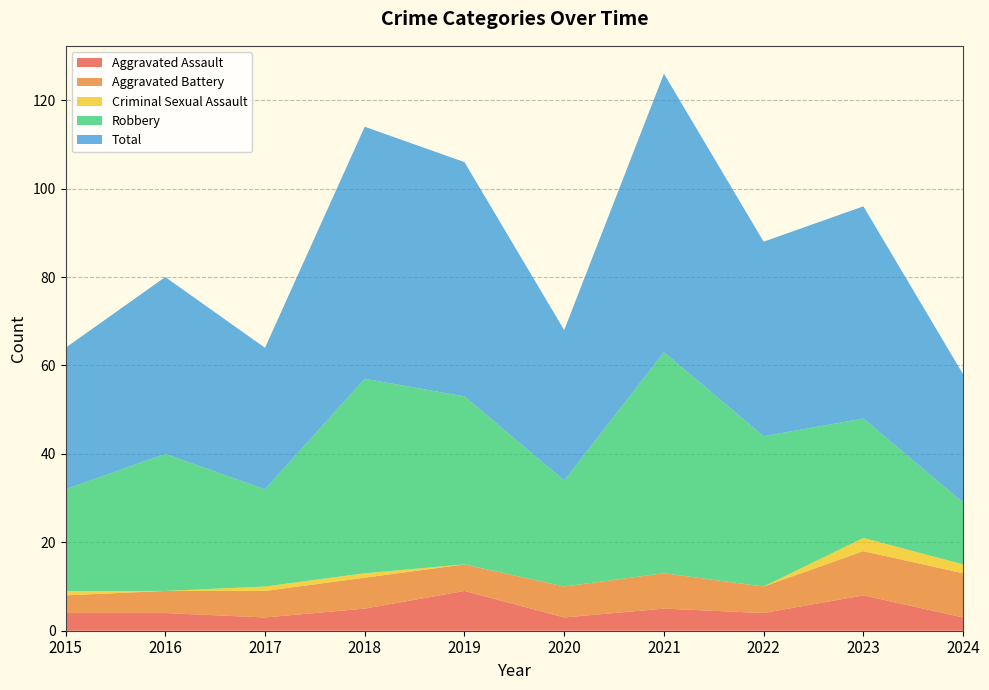

Reading right to left, list all the values displayed in this chart.

Aggravated Assault: 2024=3	2023=8	2022=4	2021=5	2020=3	2019=9	2018=5	2017=3	2016=4	2015=4
Aggravated Battery: 2024=10	2023=10	2022=6	2021=8	2020=7	2019=6	2018=7	2017=6	2016=5	2015=4
Criminal Sexual Assault: 2024=2	2023=3	2022=0	2021=0	2020=0	2019=0	2018=1	2017=1	2016=0	2015=1
Robbery: 2024=14	2023=27	2022=34	2021=50	2020=24	2019=38	2018=44	2017=22	2016=31	2015=23
Total: 2024=29	2023=48	2022=44	2021=63	2020=34	2019=53	2018=57	2017=32	2016=40	2015=32